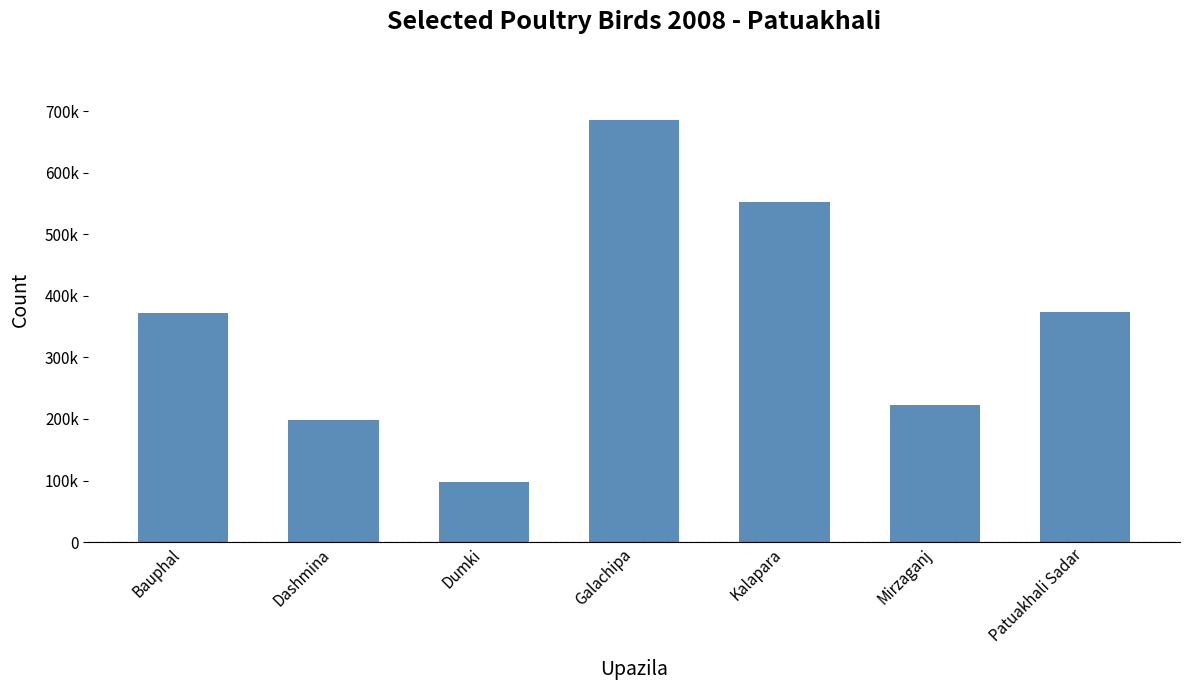

Approximately how many times larger is the value at Galachipa compared to Mirzaganj?

3.1